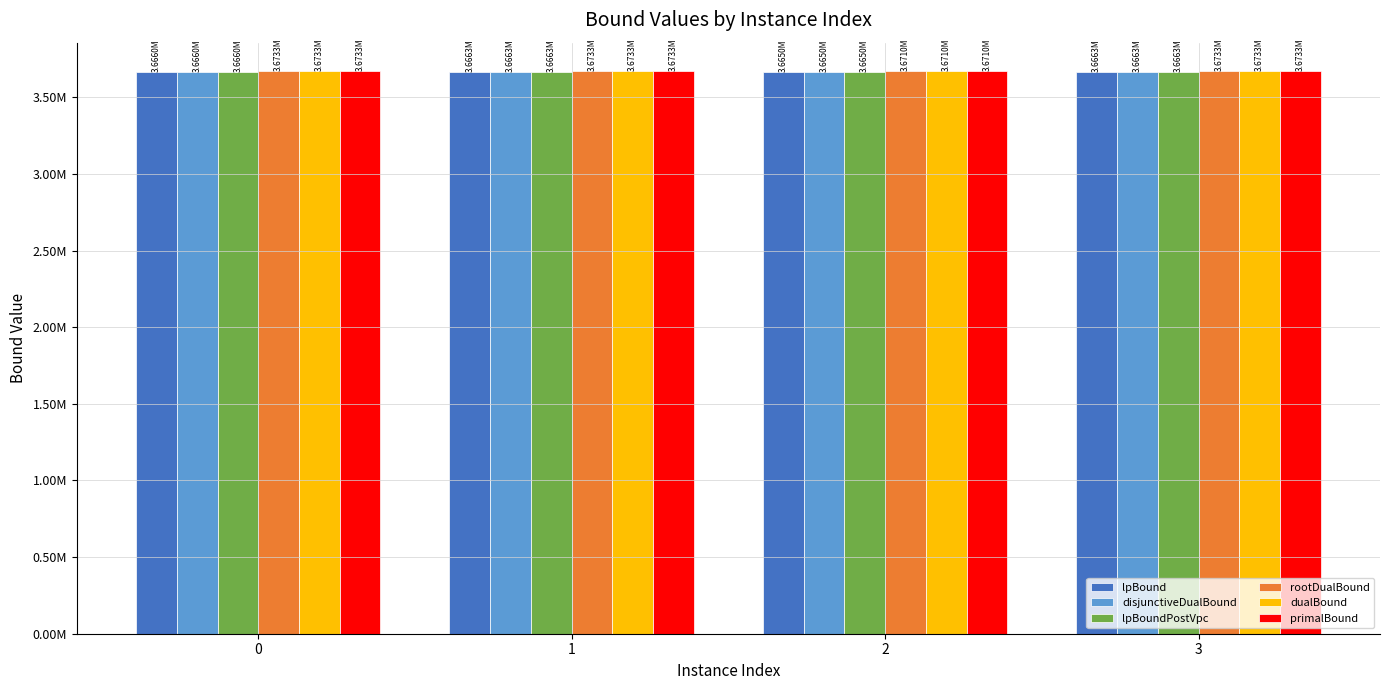

Is it true that rootDualBound equals 2415160.7 at 1?

False